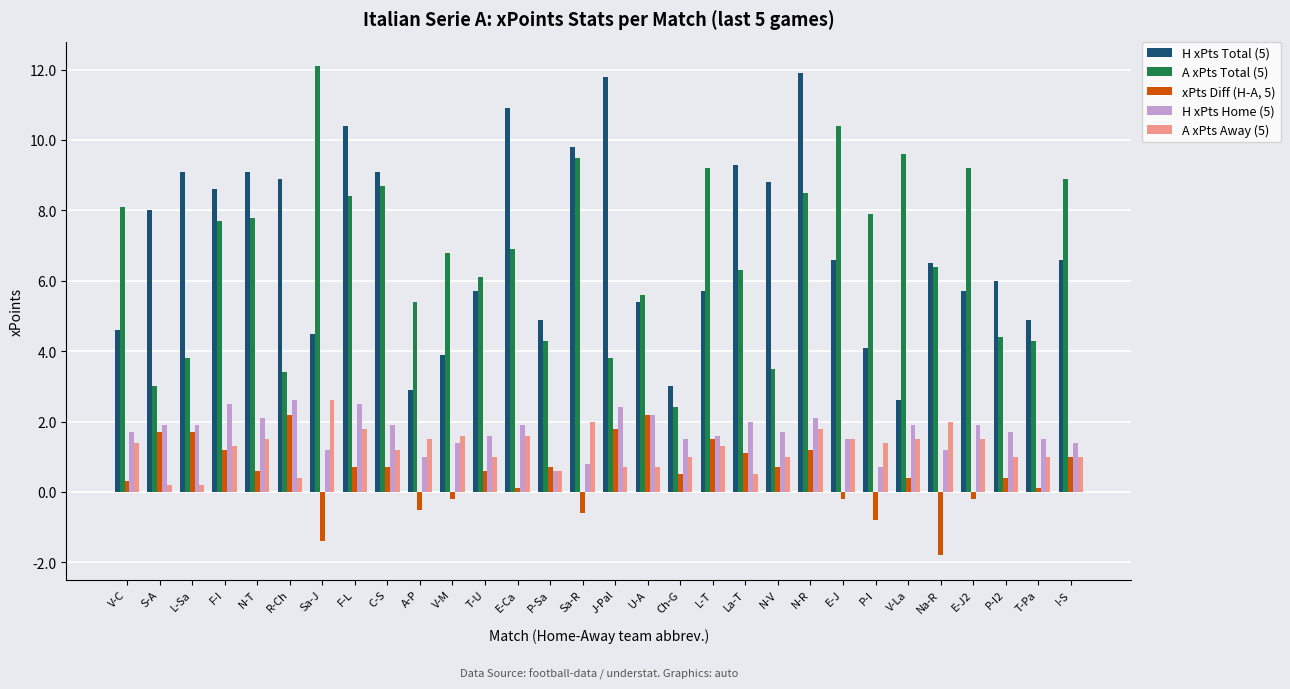

Are the bars horizontal?

No